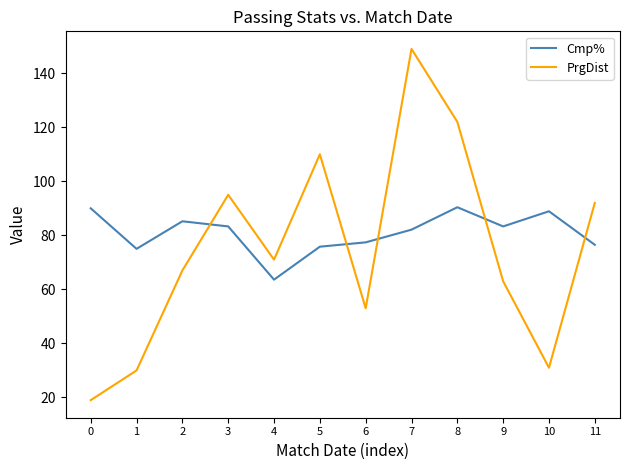

Is the value of Cmp% at 9 greater than the value of PrgDist at 6?

Yes